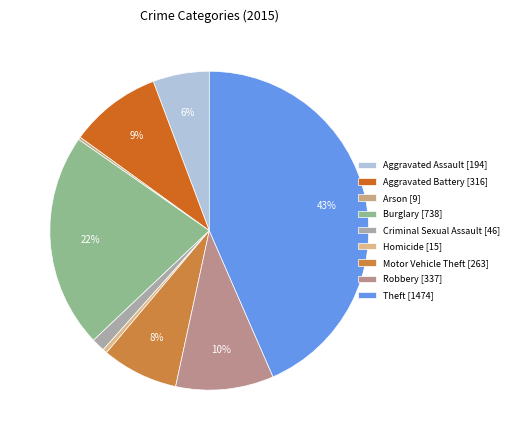

True or false: Burglary accounts for 22% of the total.

True